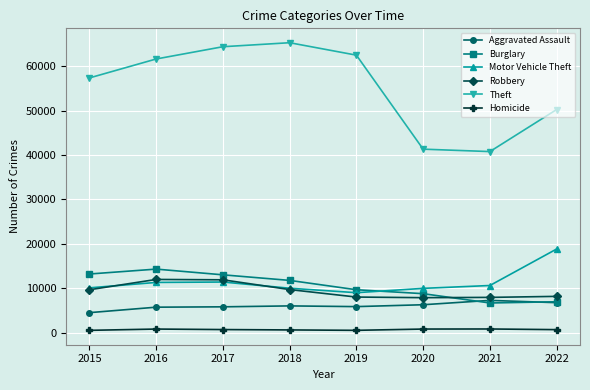

At which label does Motor Vehicle Theft reach its peak?

2022